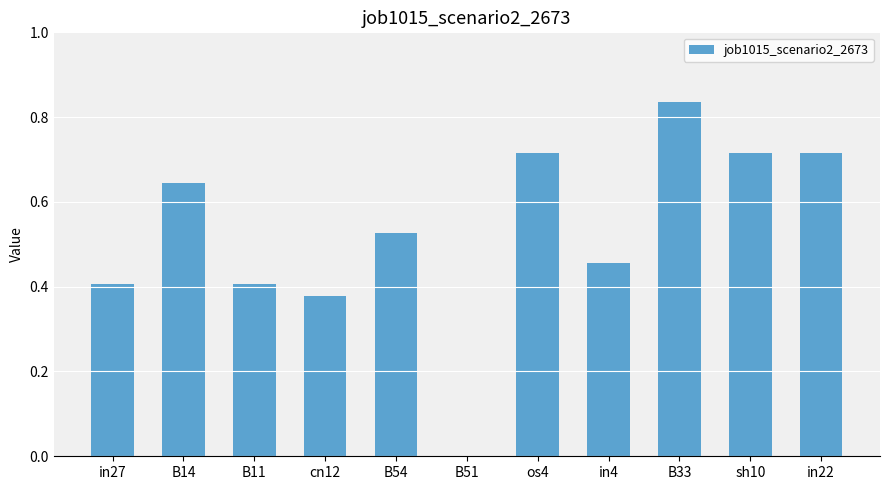

Which label corresponds to the largest value in the chart?

B33